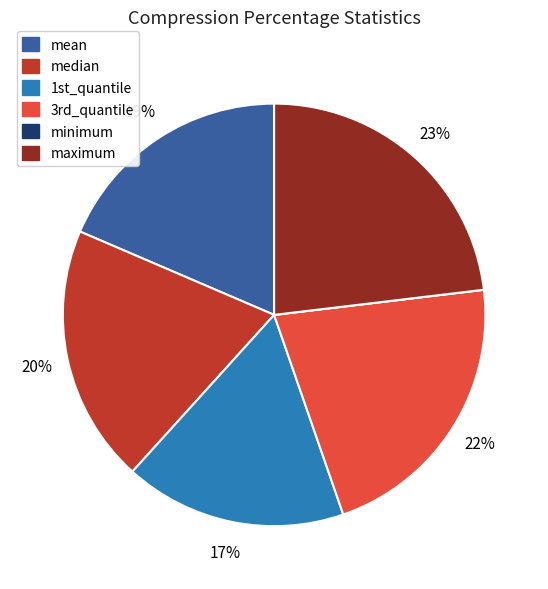

Does median account for over 50% of the chart?

No